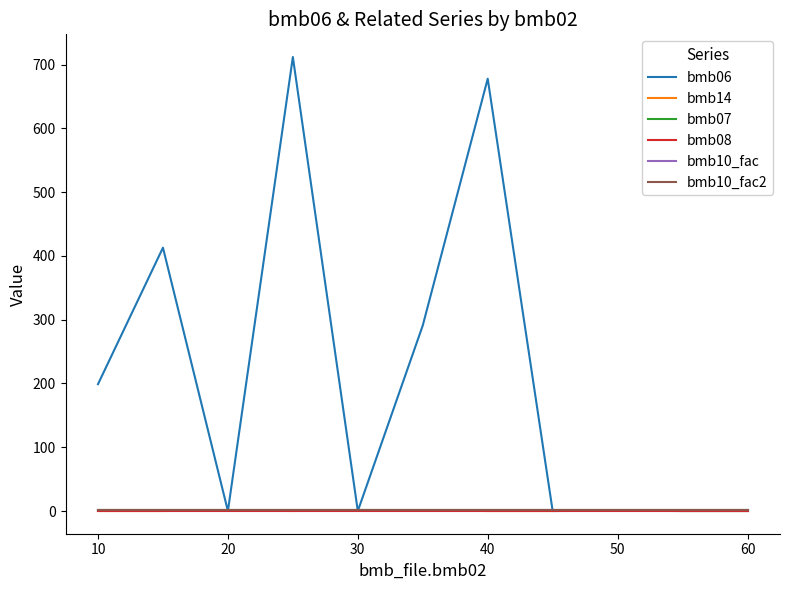

True or false: bmb10_fac has more than 0 points higher than both neighbors.

False